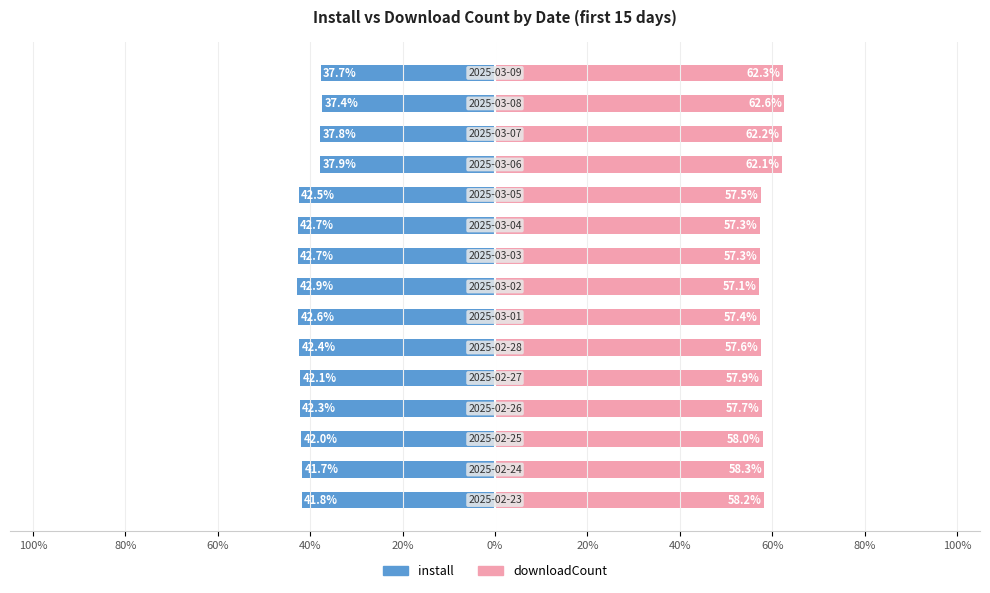

How many bars are there in each group?

2